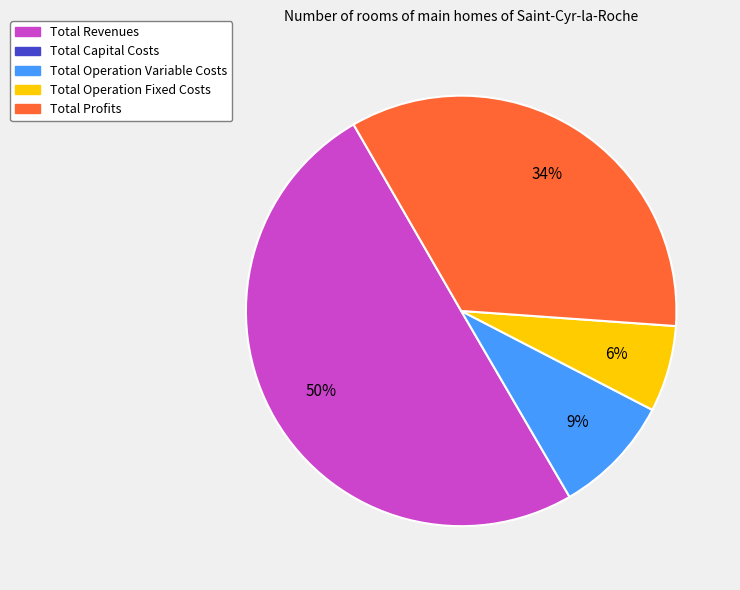

To the nearest percent, what is the average slice percentage?

25%